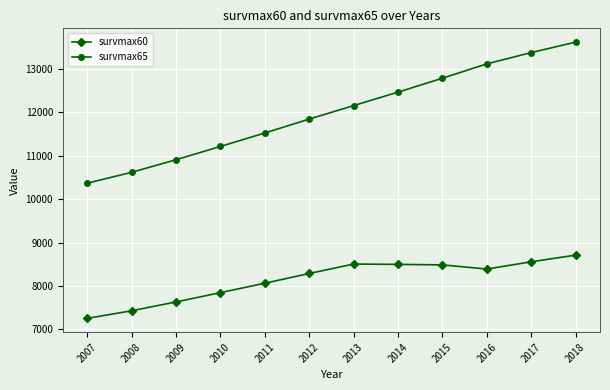

True or false: survmax65 has more than 2 points higher than both neighbors.

False